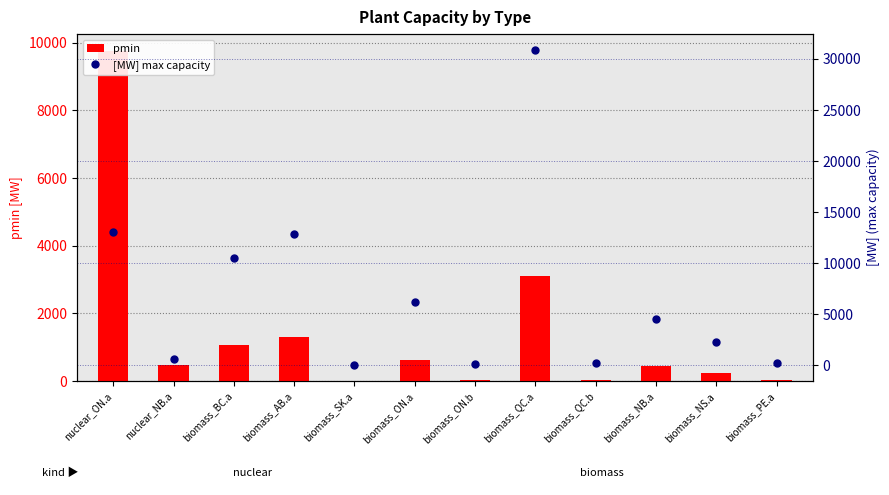

What is the sum of the [MW] max capacity values at biomass_SK.a and nuclear_NB.a?

650.0